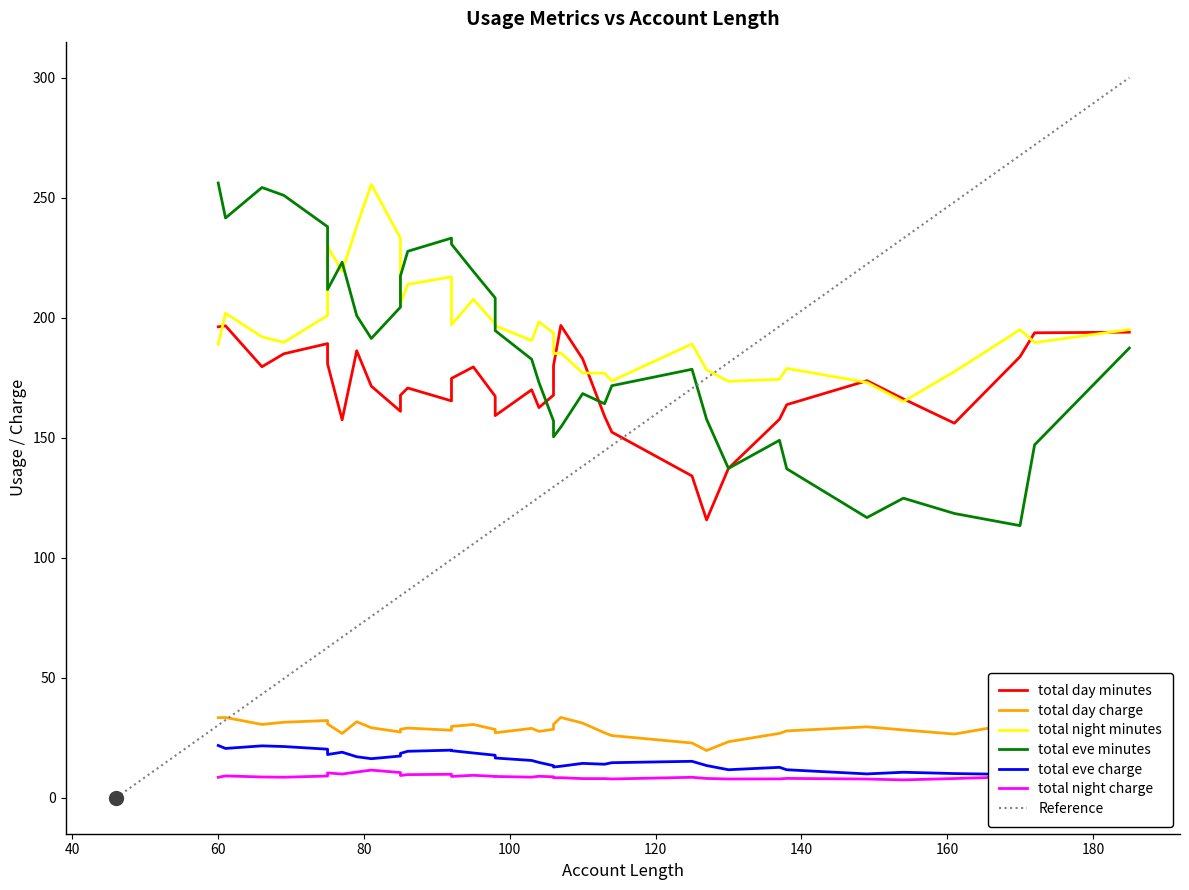

What is the maximum value for Reference?

300.0